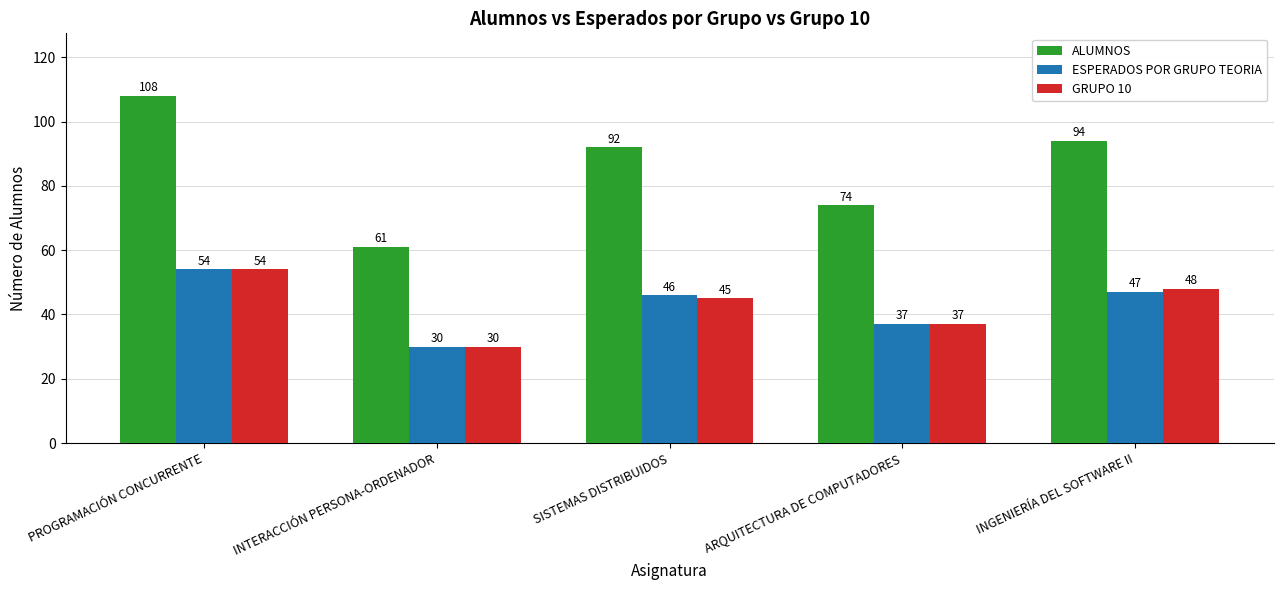

List the labels in order of GRUPO 10 value, smallest first.

INTERACCIÓN PERSONA-ORDENADOR, ARQUITECTURA DE COMPUTADORES, SISTEMAS DISTRIBUIDOS, INGENIERÍA DEL SOFTWARE II, PROGRAMACIÓN CONCURRENTE